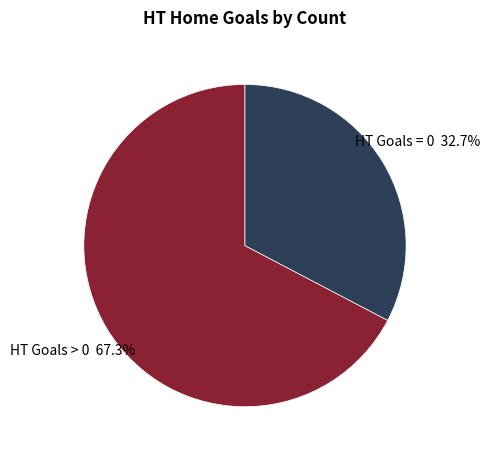

Is there a majority slice in this chart?

Yes